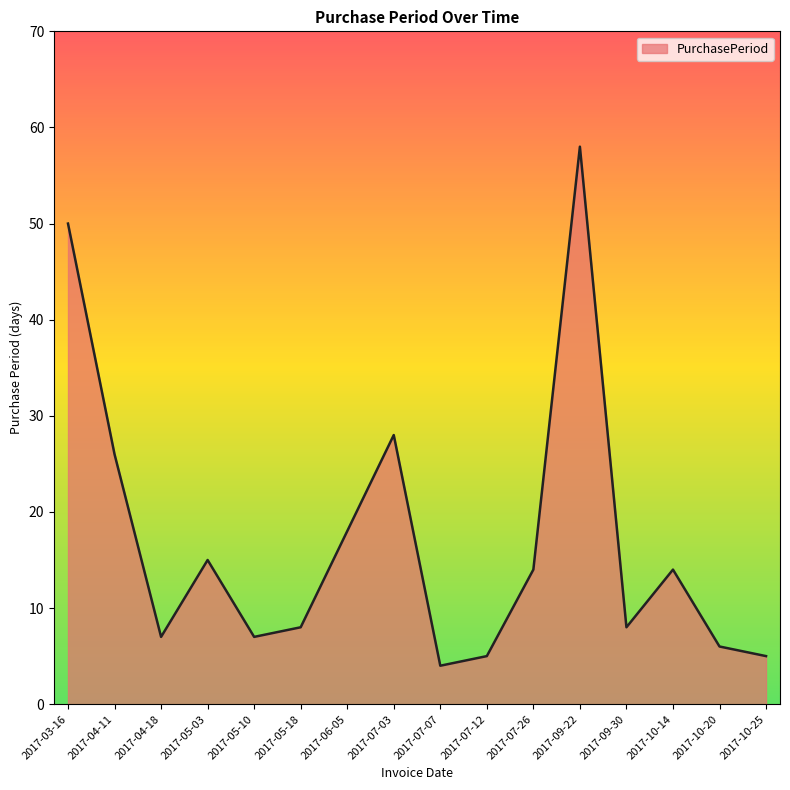

What is the sum of the values at 2017-09-30 and 2017-07-07?

12